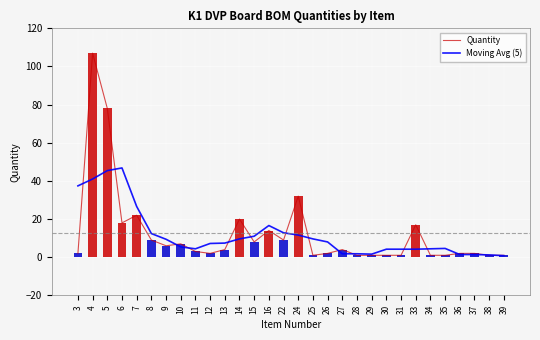

What are all the series names shown in the legend?

Quantity, Moving Avg (5)